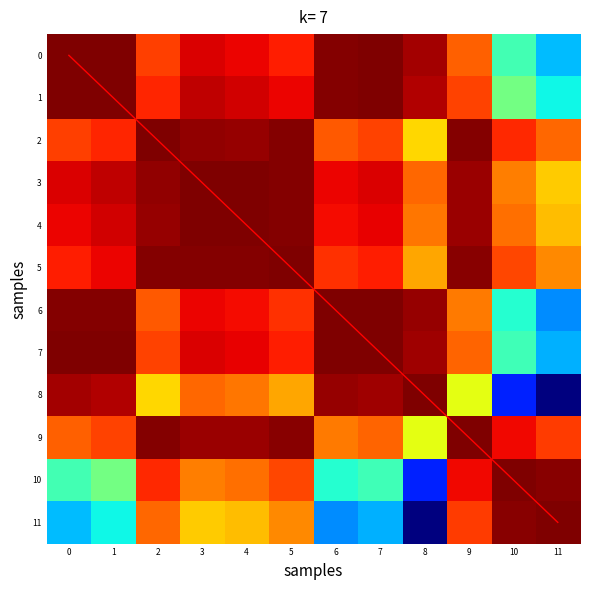

Rank the series at 6 from highest to lowest value.

diagonal, 6, 7, 0, 1, 8, 3, 4, 5, 2, 9, 10, 11